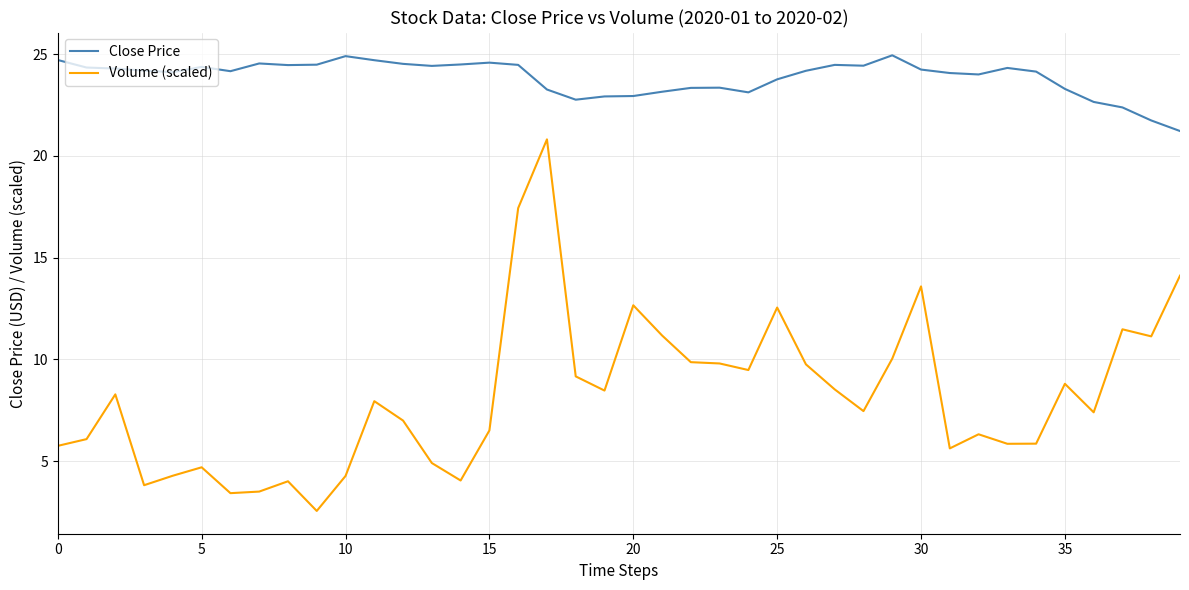

Rank the series by their average value, from lowest to highest.

Volume (scaled), Close Price